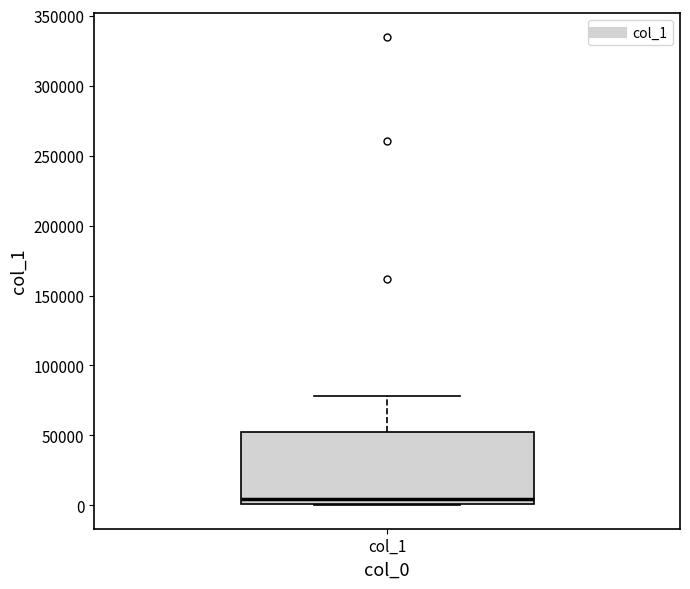

Transcribe this box plot: give where the median line is, the range the box spans, and where the two whiskers end, as read against the y-axis. The values are not printed on the chart, so give them approximately, as read against the axis.

median 5000, box 0 to 55000, whiskers 0 to 80000